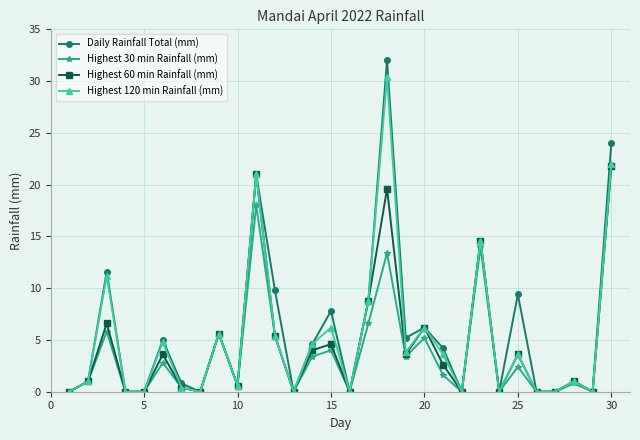

What is the highest value of the Highest 120 min Rainfall (mm) series?

30.4